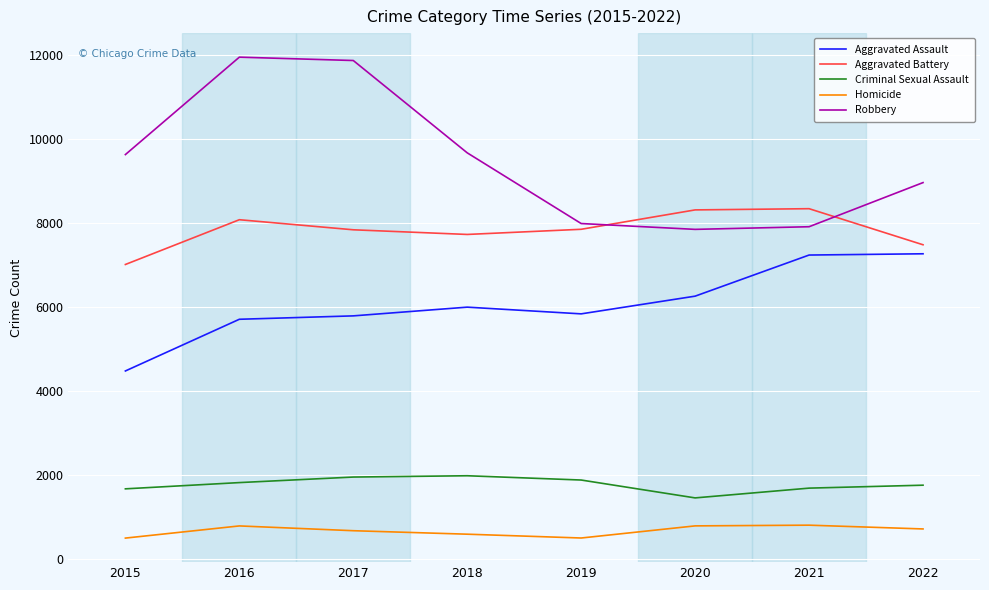

Which series has the largest range (max minus min)?

Robbery